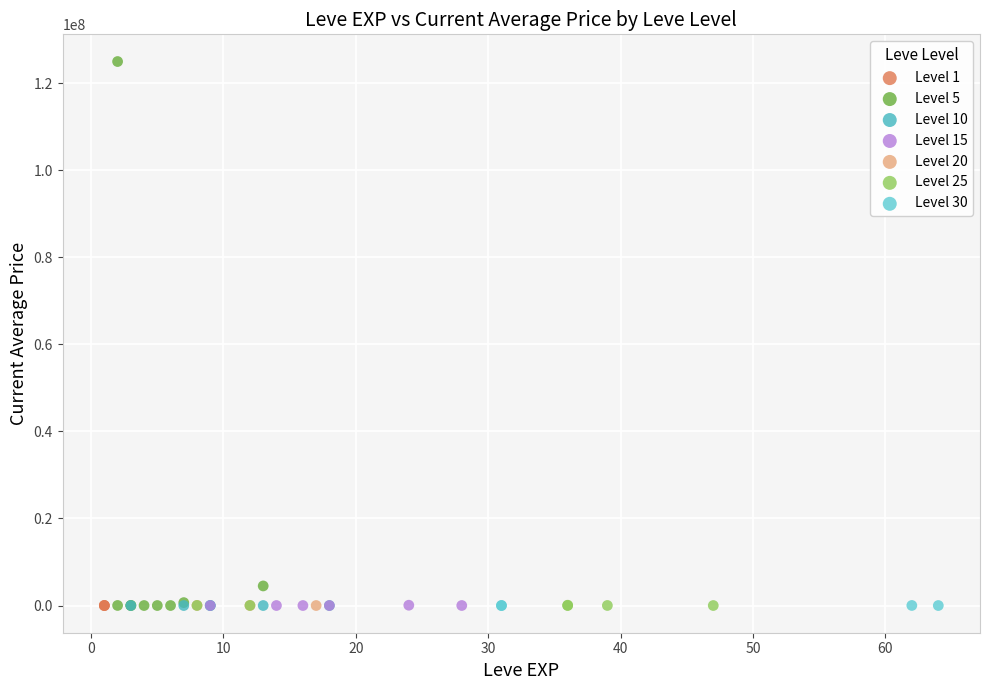

Which series reaches the maximum Y coordinate?

Level 5